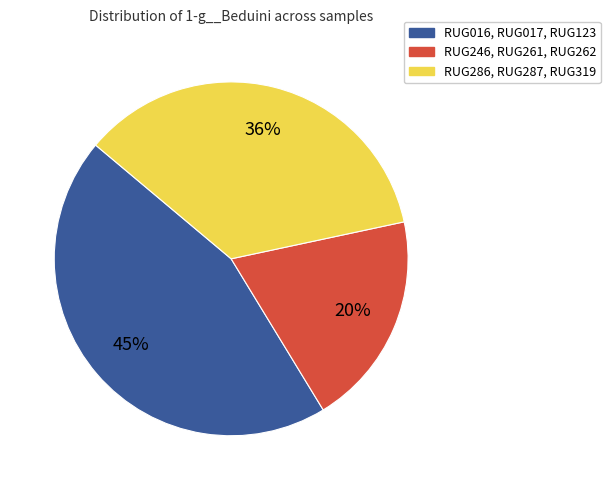

To the nearest percent, what is the difference between the largest and smallest slice percentages?

25%